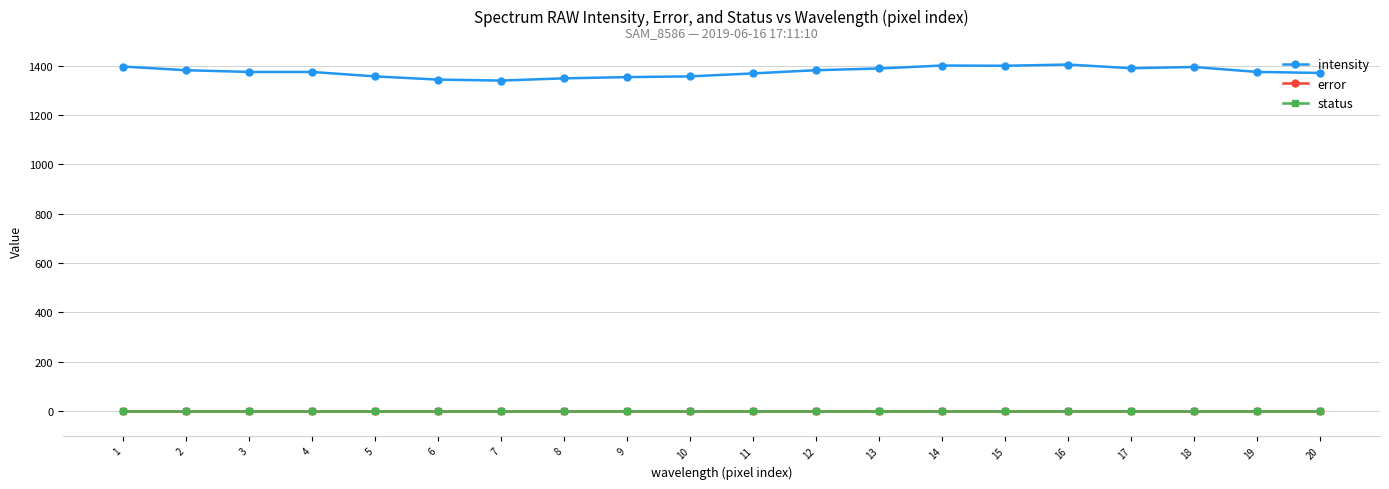

In intensity, how many points are higher than both neighbors (excluding endpoints)?

3